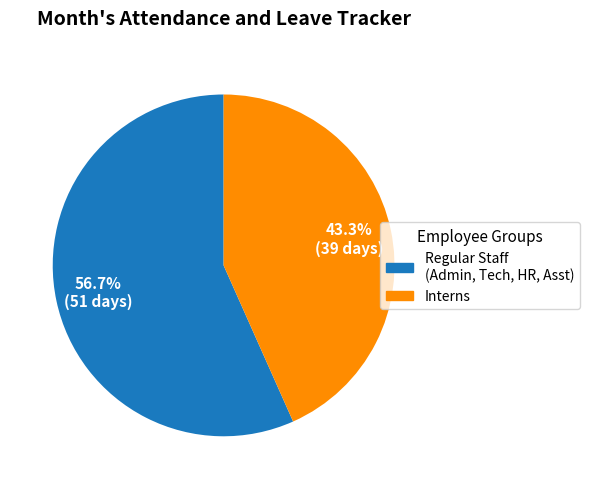

Is the sum of Interns and Regular Staff (Admin, Tech, HR, Asst) greater than half?

Yes